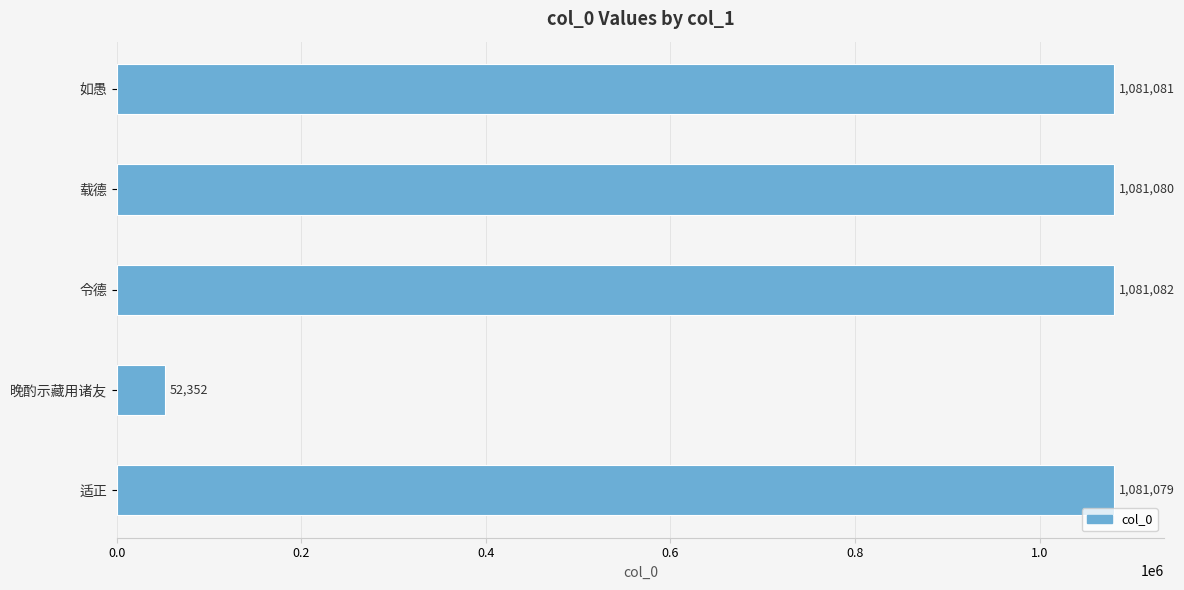

What is the minimum value shown in the chart?

52352